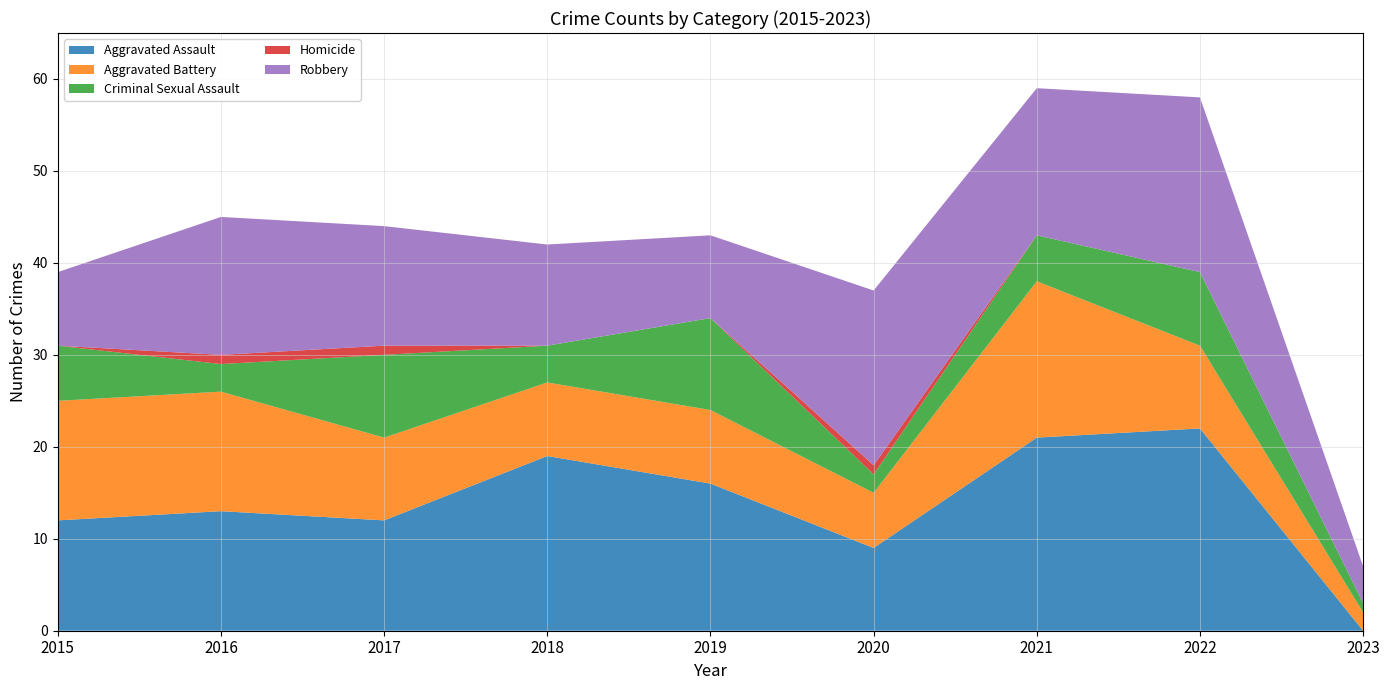

Reading left to right, what are all the values shown in this chart?

Aggravated Assault: 12	13	12	19	16	9	21	22	0
Aggravated Battery: 13	13	9	8	8	6	17	9	2
Criminal Sexual Assault: 6	3	9	4	10	2	5	8	1
Homicide: 0	1	1	0	0	1	0	0	0
Robbery: 8	15	13	11	9	19	16	19	4